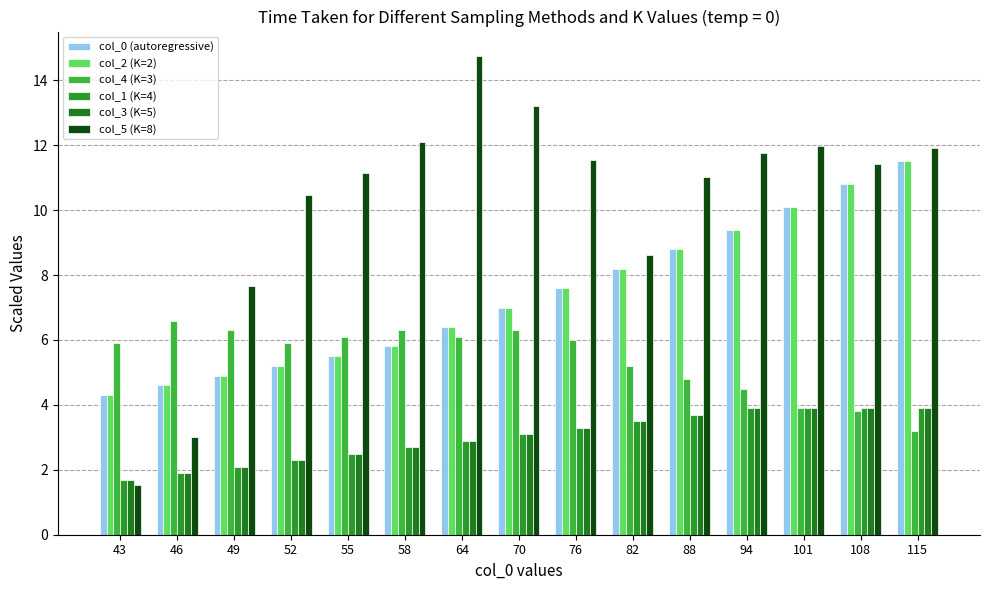

What is the approximate value of col_0 (autoregressive) at 101?

10.1